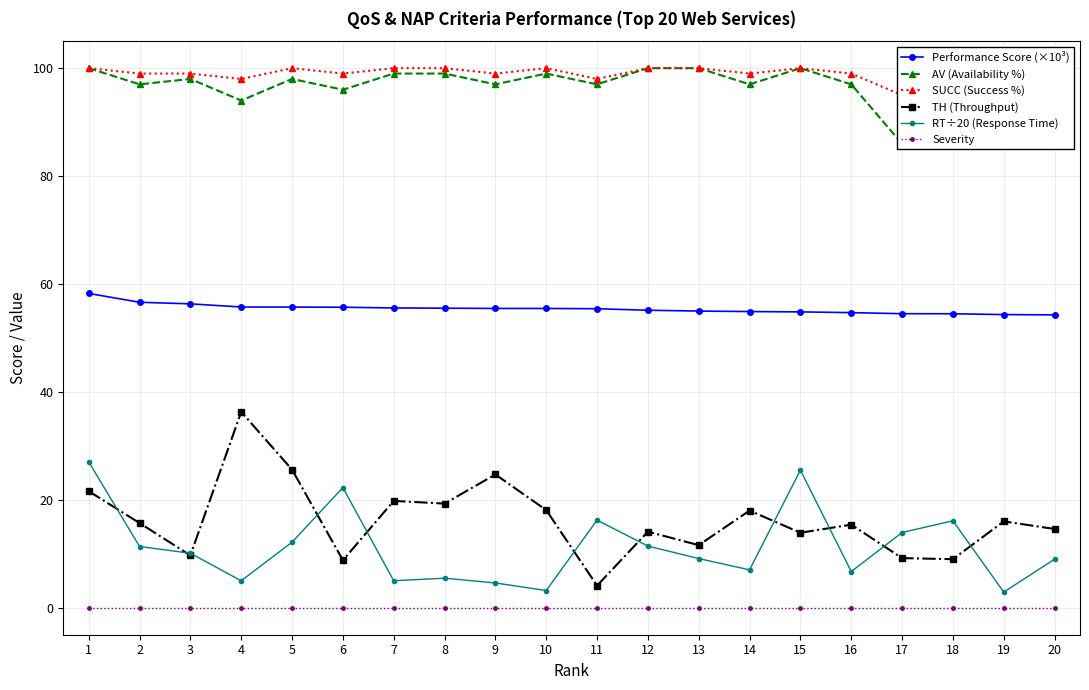

What is the sum of all AV (Availability %) values?

1943.0